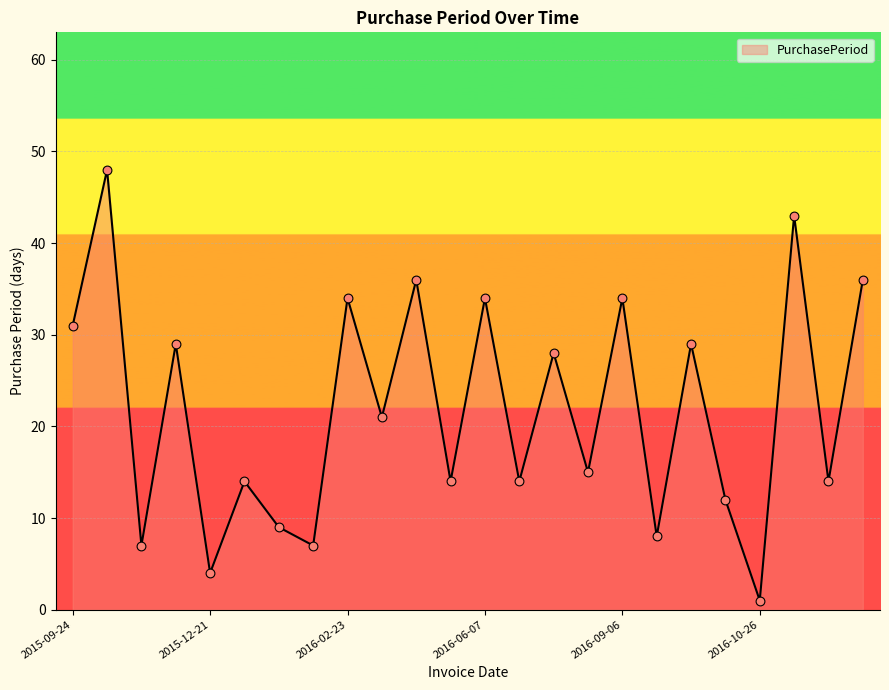

What is the maximum value shown in the chart?

48